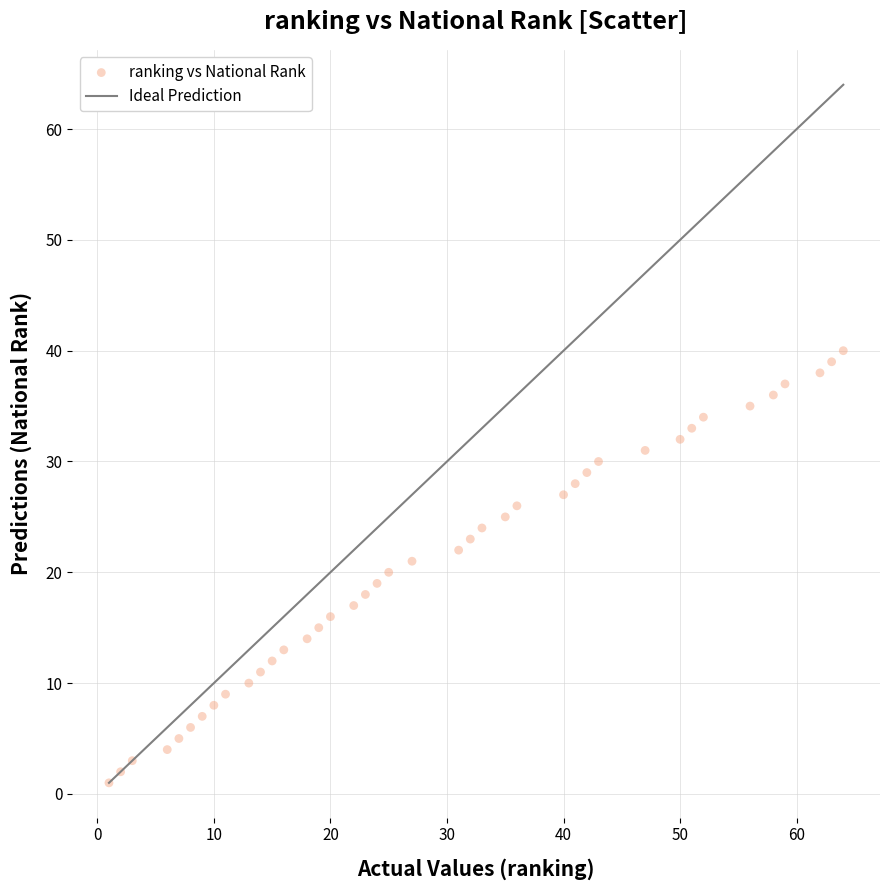

What is the range of Y values (max minus min)?

39